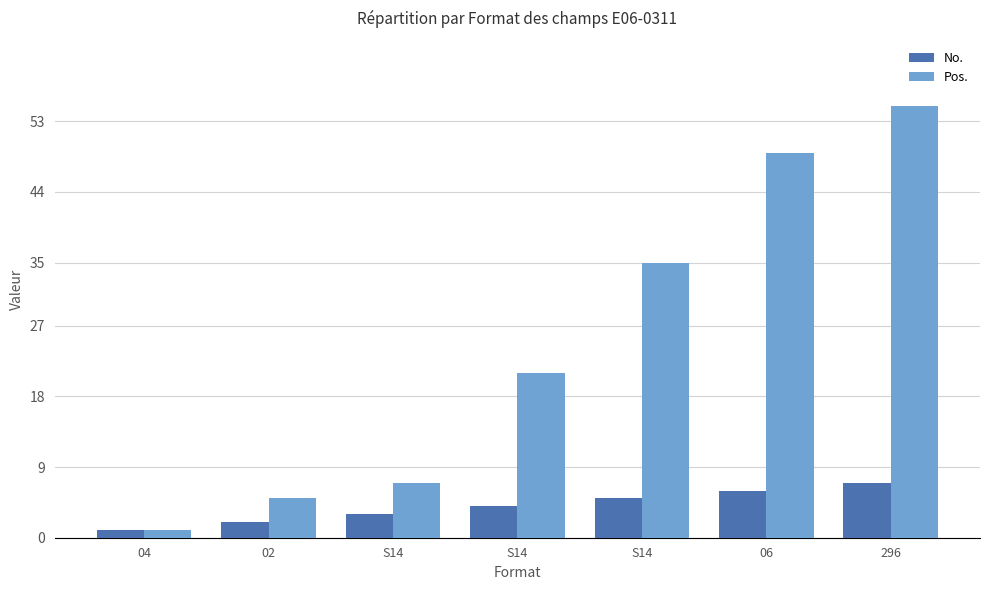

How many data points in No. are less than 4?

3